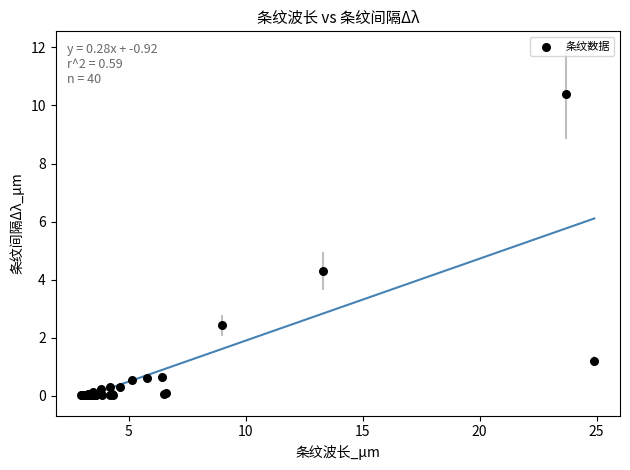

What Y value in the scatter plot is closest to 5?

4.3